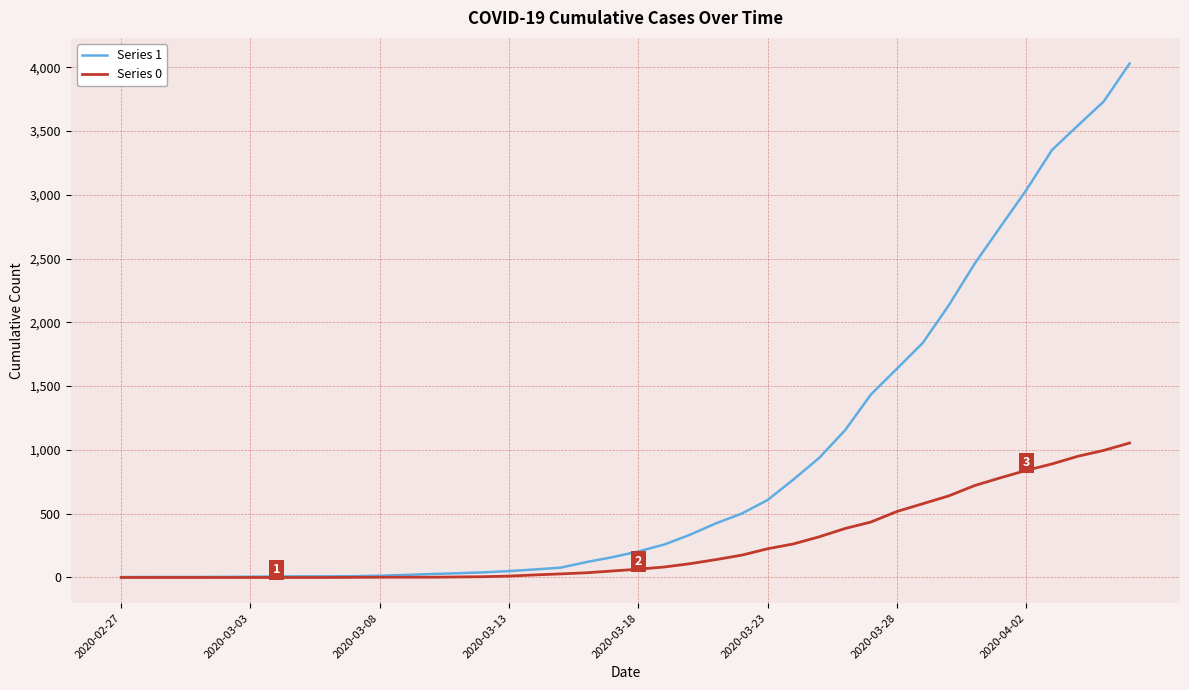

What is the difference between the maximum and minimum values in the Series 0 series?

1054